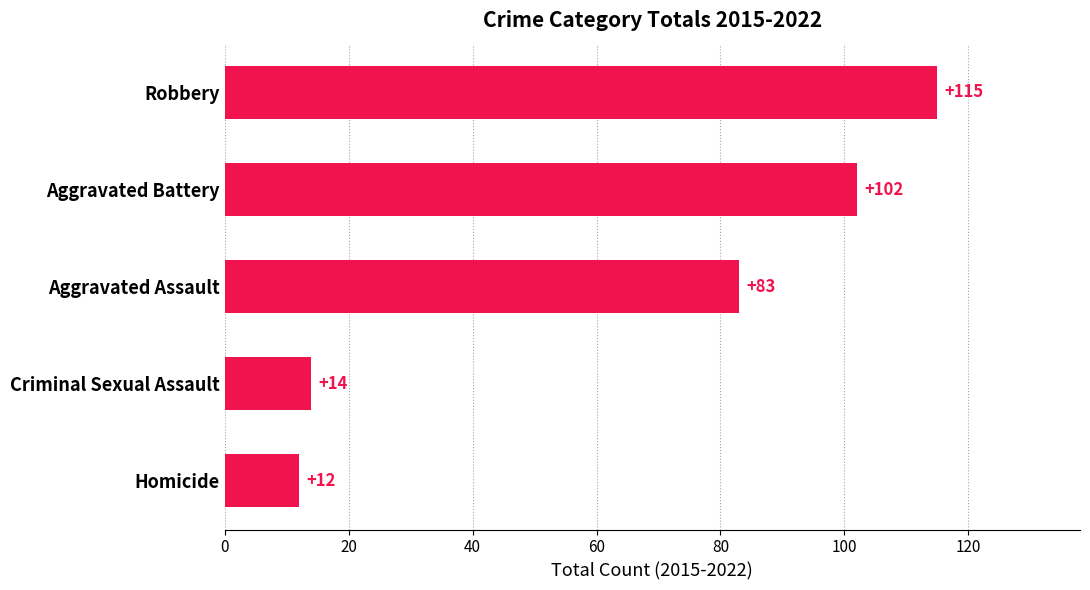

True or false: the data shows 38 at Aggravated Assault.

False